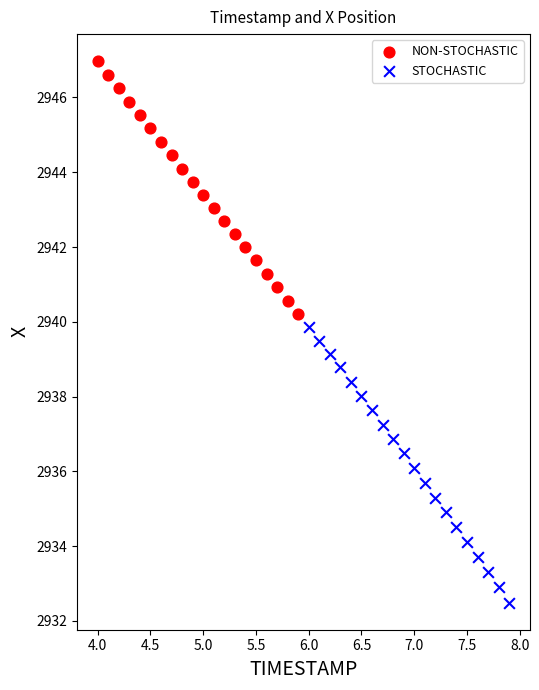

Which series reaches the minimum Y coordinate?

STOCHASTIC